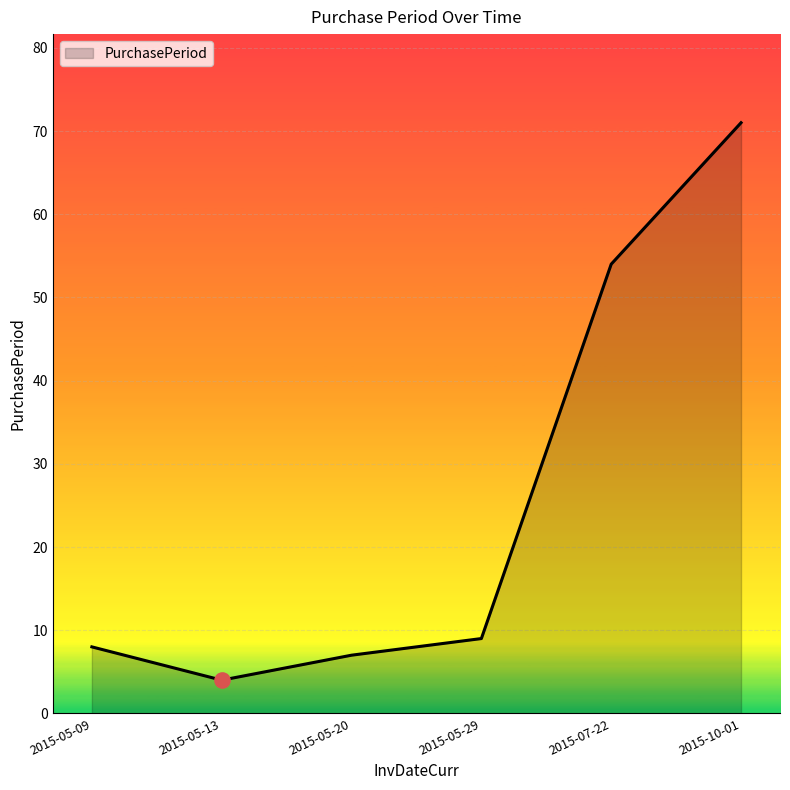

Which has a higher value, 2015-05-13 or 2015-10-01?

2015-10-01